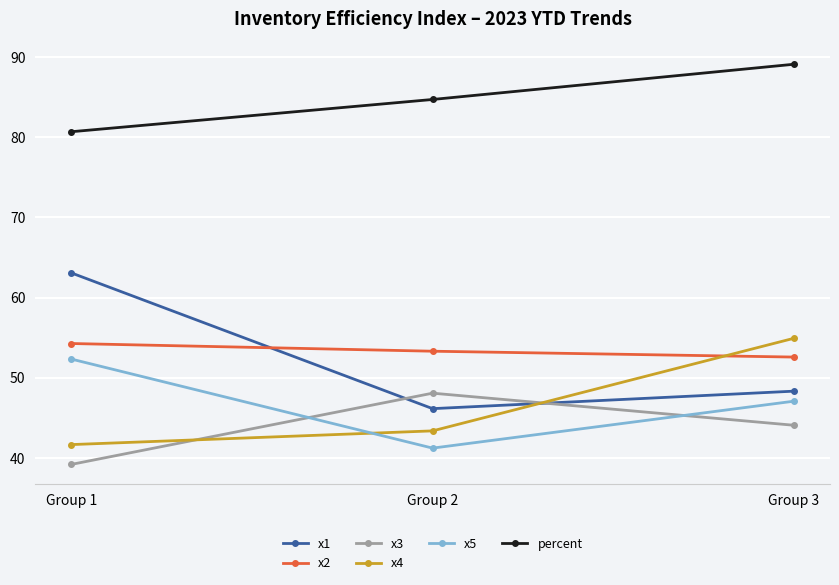

What is the approximate value of x2 at Group 3?

52.6